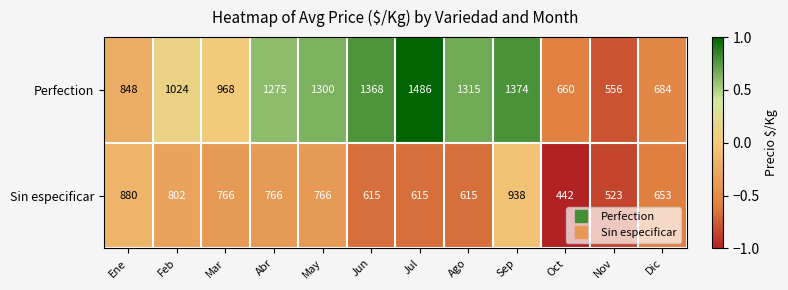

What is the average value of the Sin especificar series?

698